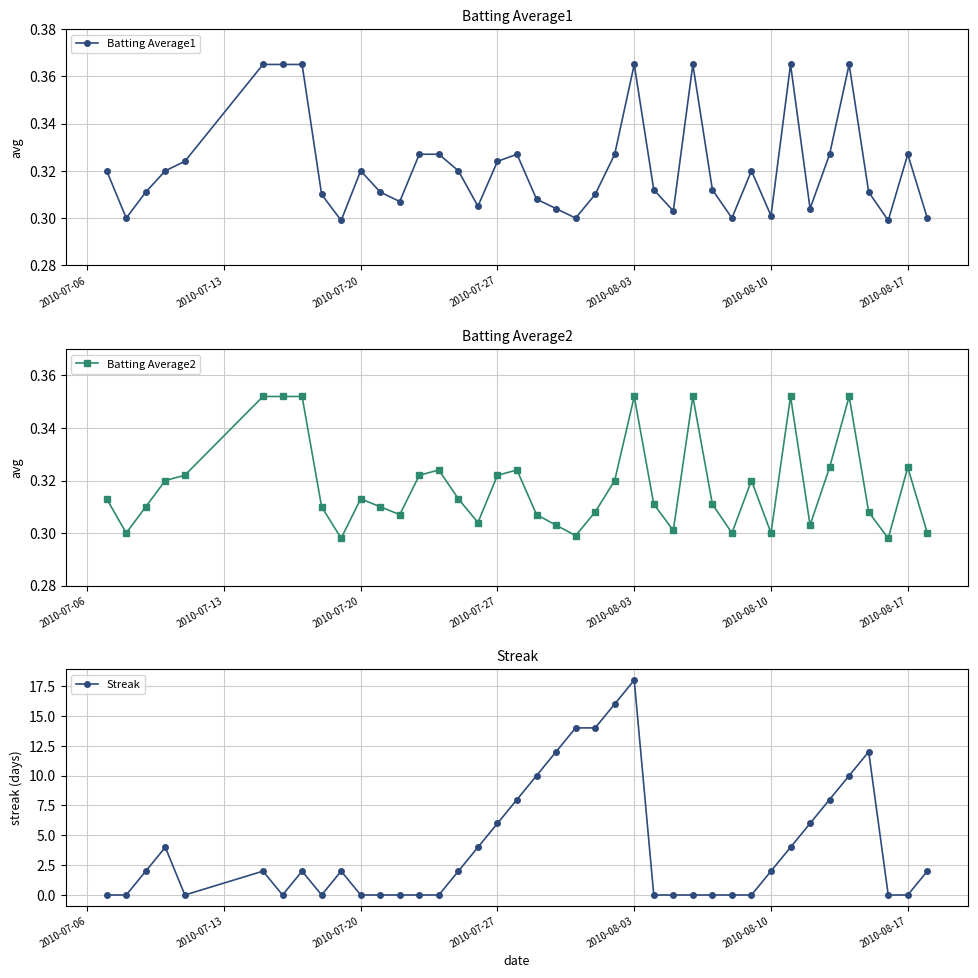

Count the Batting Average1 values in the range 0 to 1.

40